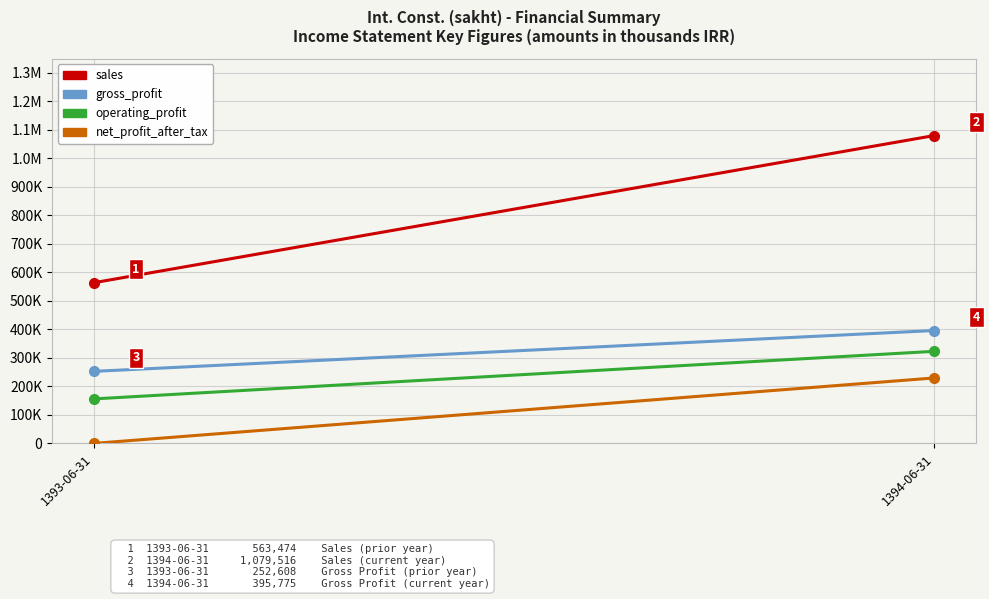

What are all the series names shown in the legend?

sales, gross_profit, operating_profit, net_profit_after_tax